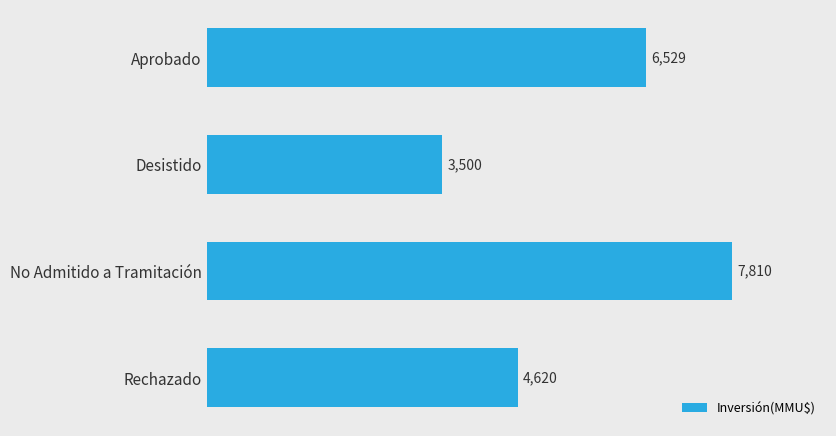

Count the values in the range 4620 to 7810.

3